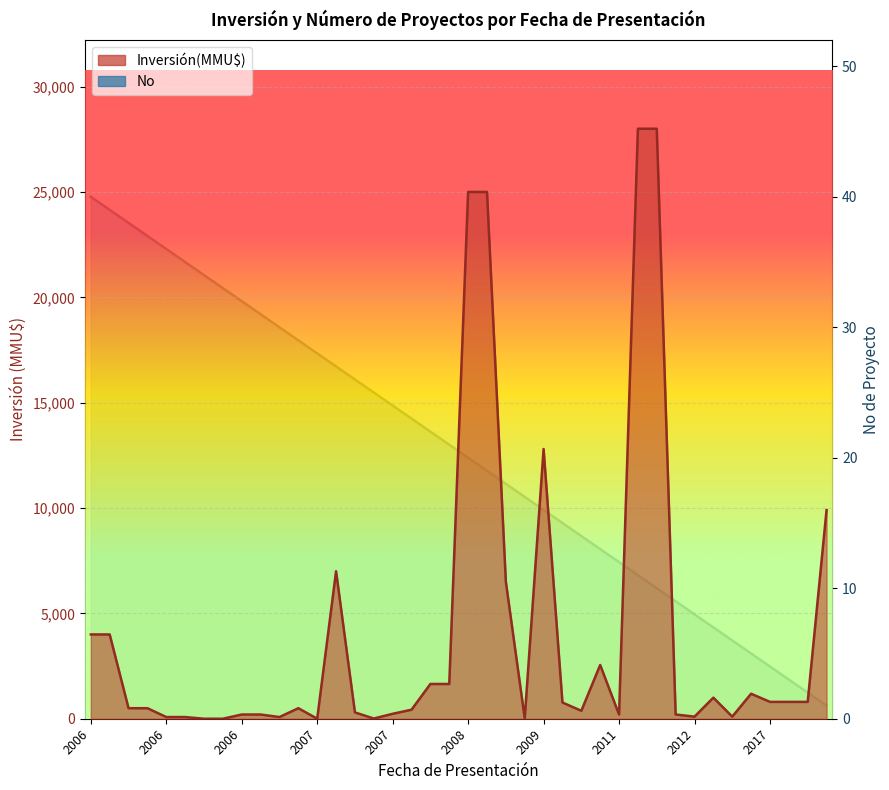

True or false: the data has more than 1 interior local peaks.

False